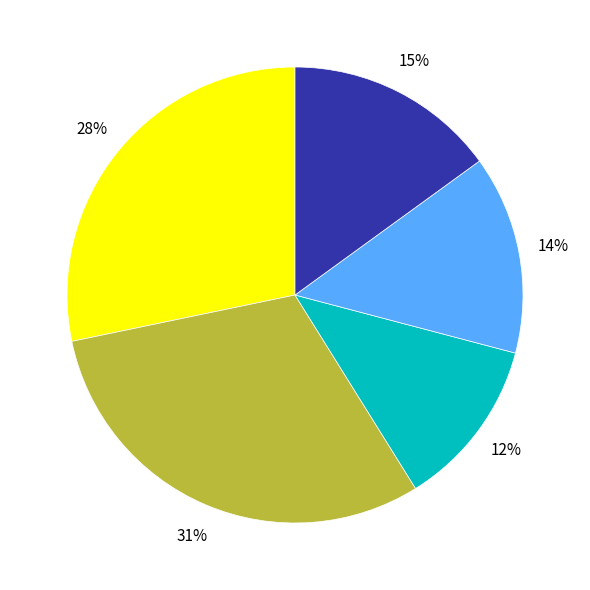

To the nearest percent, what is the average slice percentage?

20%